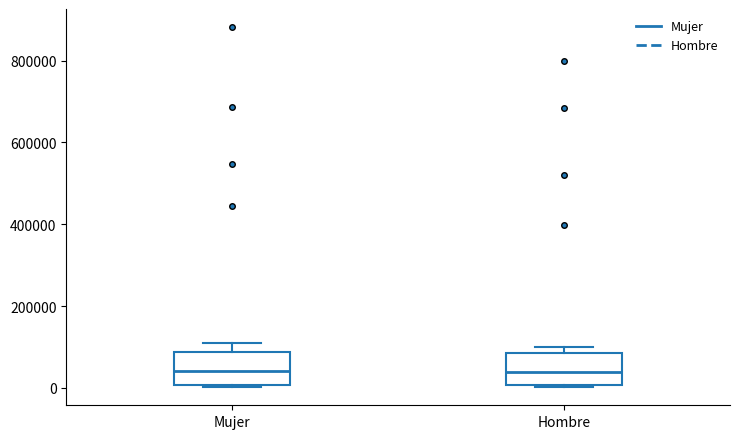

Reading left to right, read every box against the y-axis: the position of its median line, the range the box covers, and the ends of its whiskers. The values are not printed on the chart, so give them approximately, as read against the axis.

Mujer: median 40000, box 0 to 80000, whiskers 0 to 100000
Hombre: median 40000, box 0 to 80000, whiskers 0 to 100000